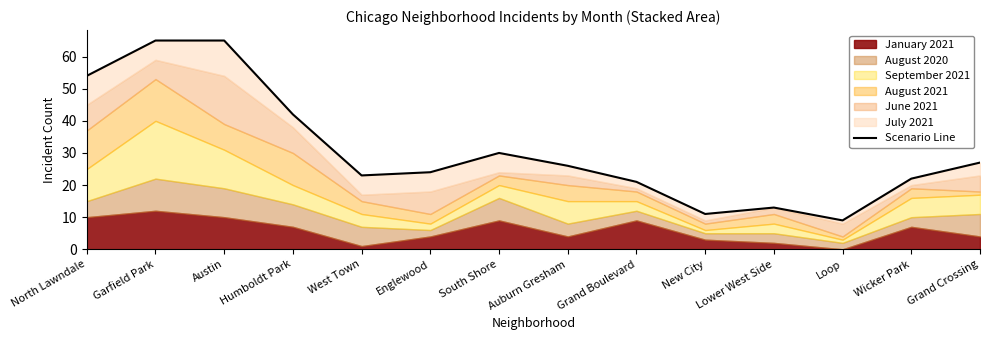

The chart shows a value of 15 at Loop. True or false?

False